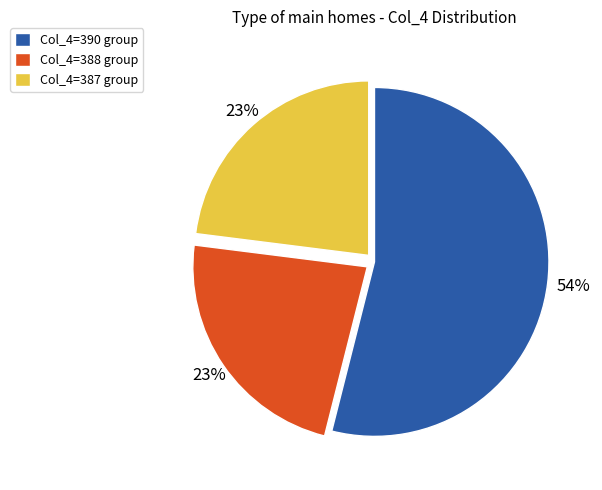

Do Col_4=390 group and Col_4=387 group together represent more than half of the pie?

Yes